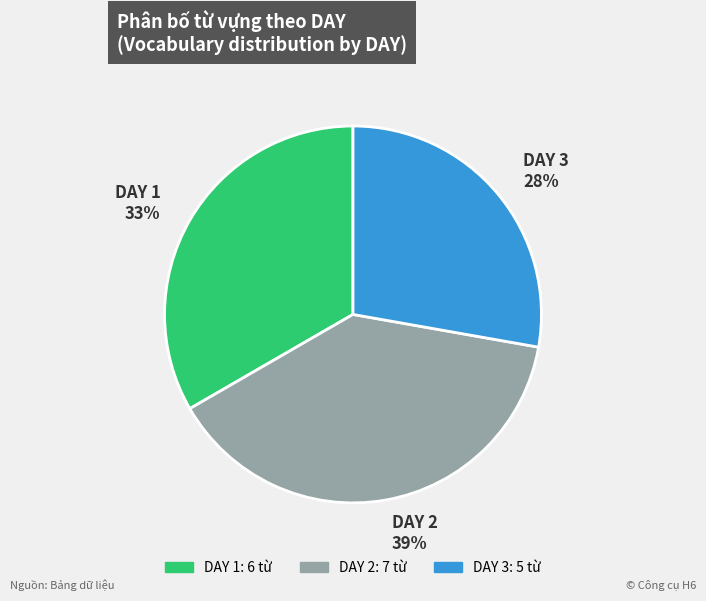

How many segments does this pie chart have?

3